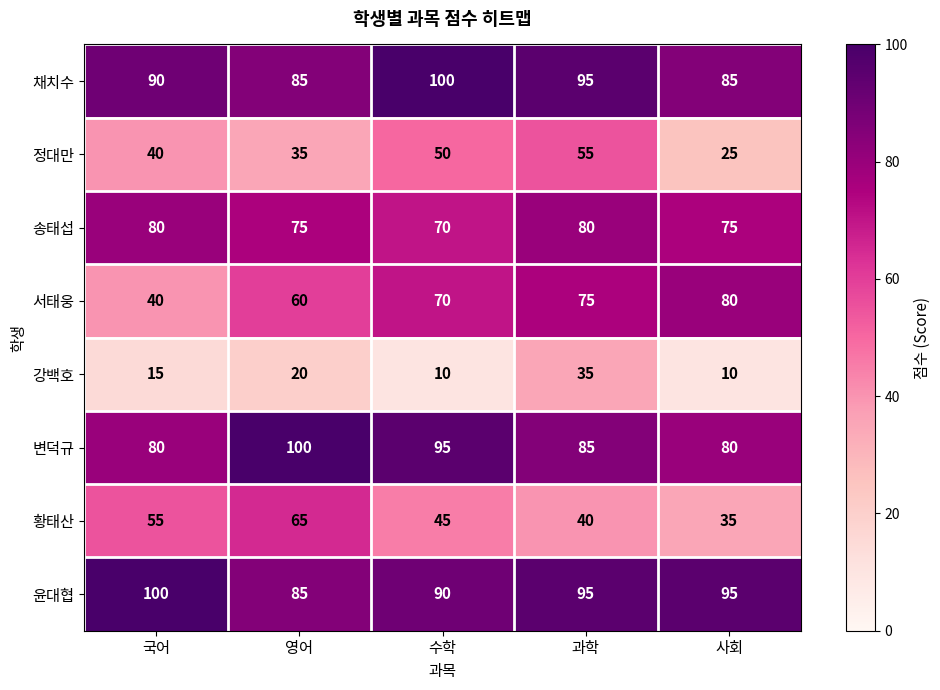

What is the sum of the 윤대협 values at 수학 and 국어?

190